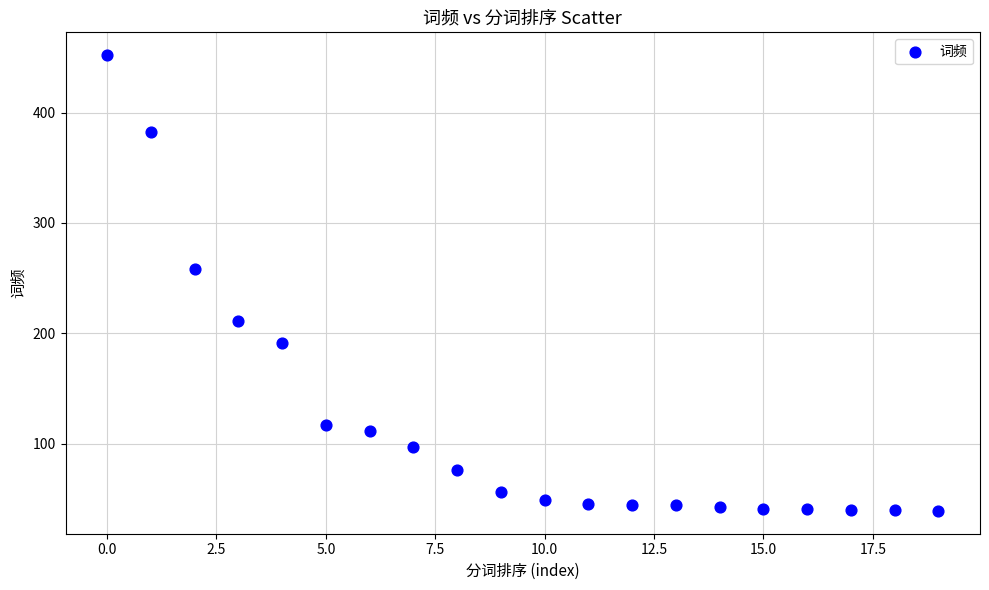

What is the range of Y values (max minus min)?

413